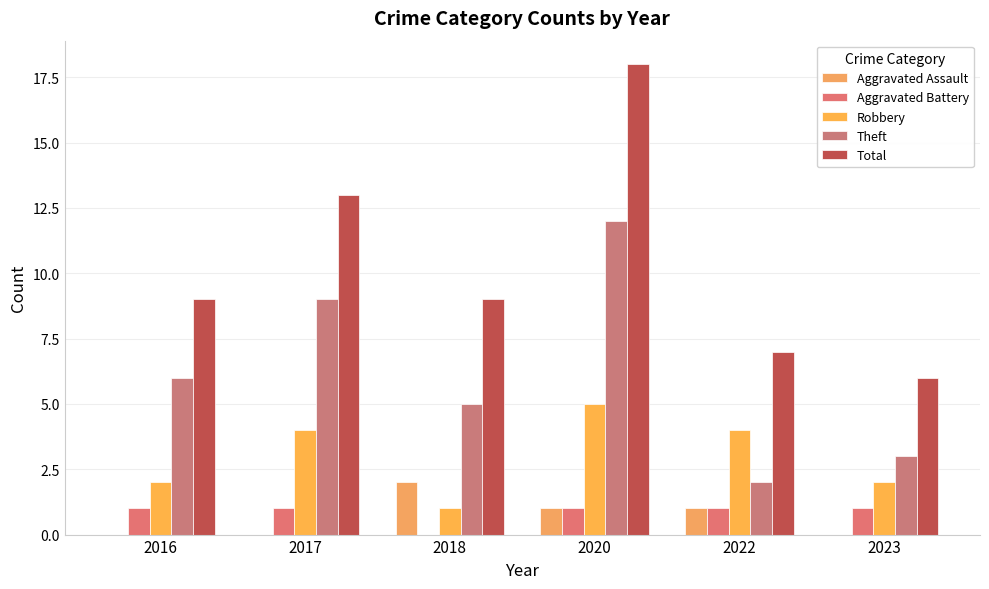

Reading left to right, extract all data points from this chart.

Aggravated Assault: 0	0	2	1	1	0
Aggravated Battery: 1	1	0	1	1	1
Robbery: 2	4	1	5	4	2
Theft: 6	9	5	12	2	3
Total: 9	13	9	18	7	6